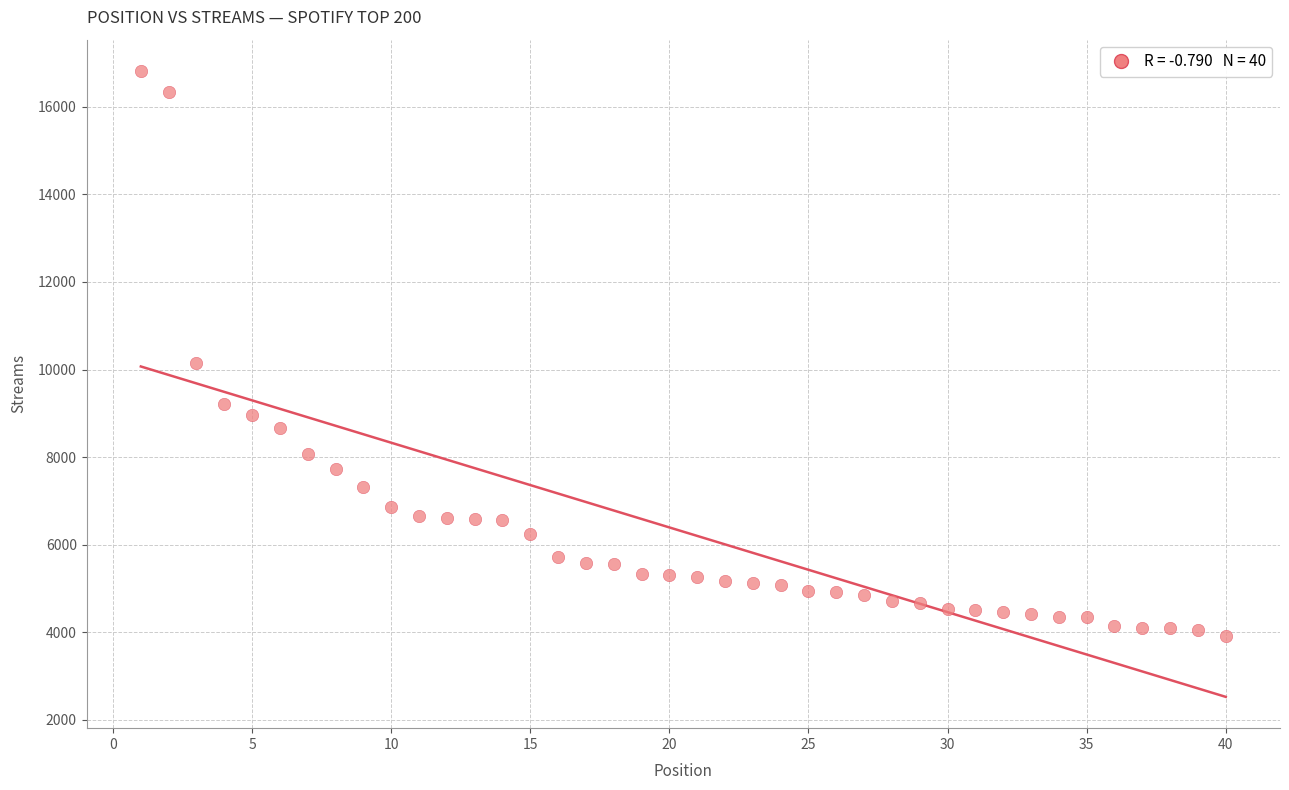

What Y value in the scatter plot is closest to 10371?

10147